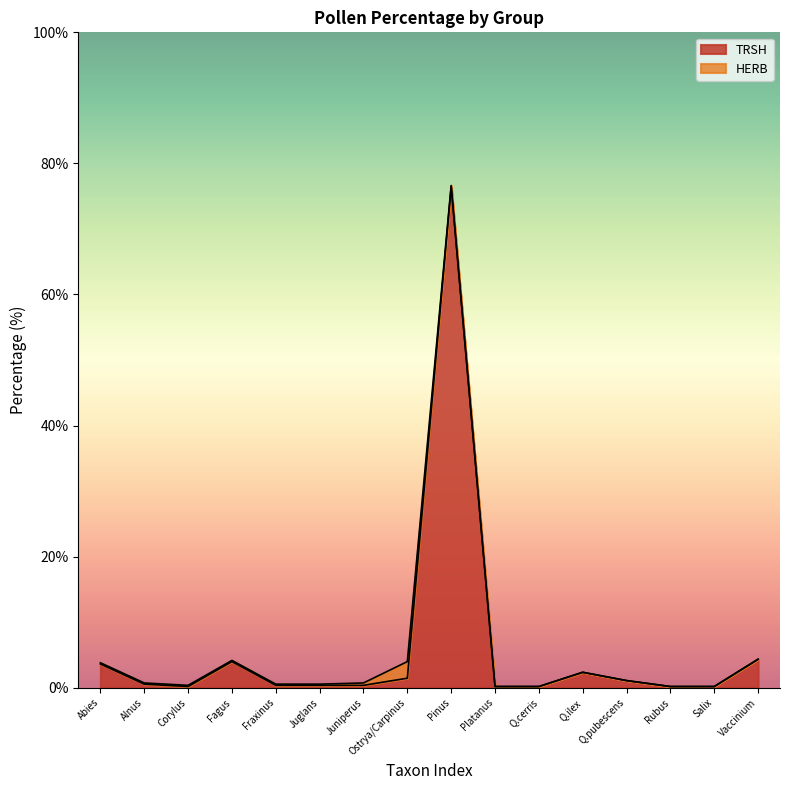

What is the change in value from Abies to Juglans?

-3.3